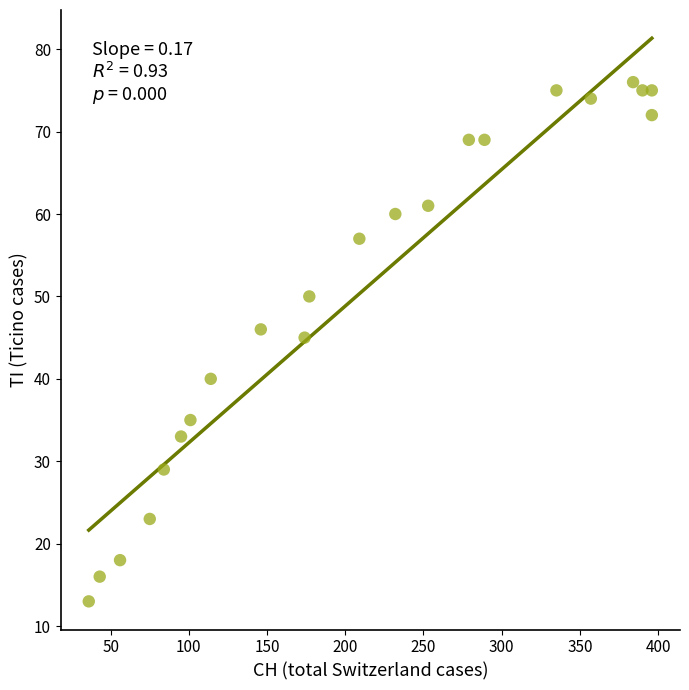

What is the range of X values (max minus min)?

360